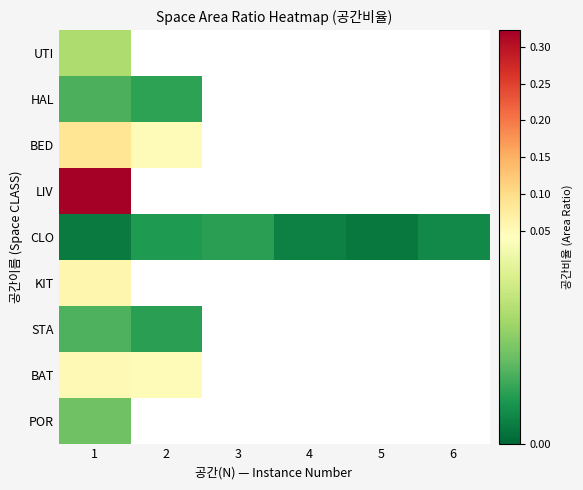

Between 4 and 6, which series saw the biggest shift?

CLO